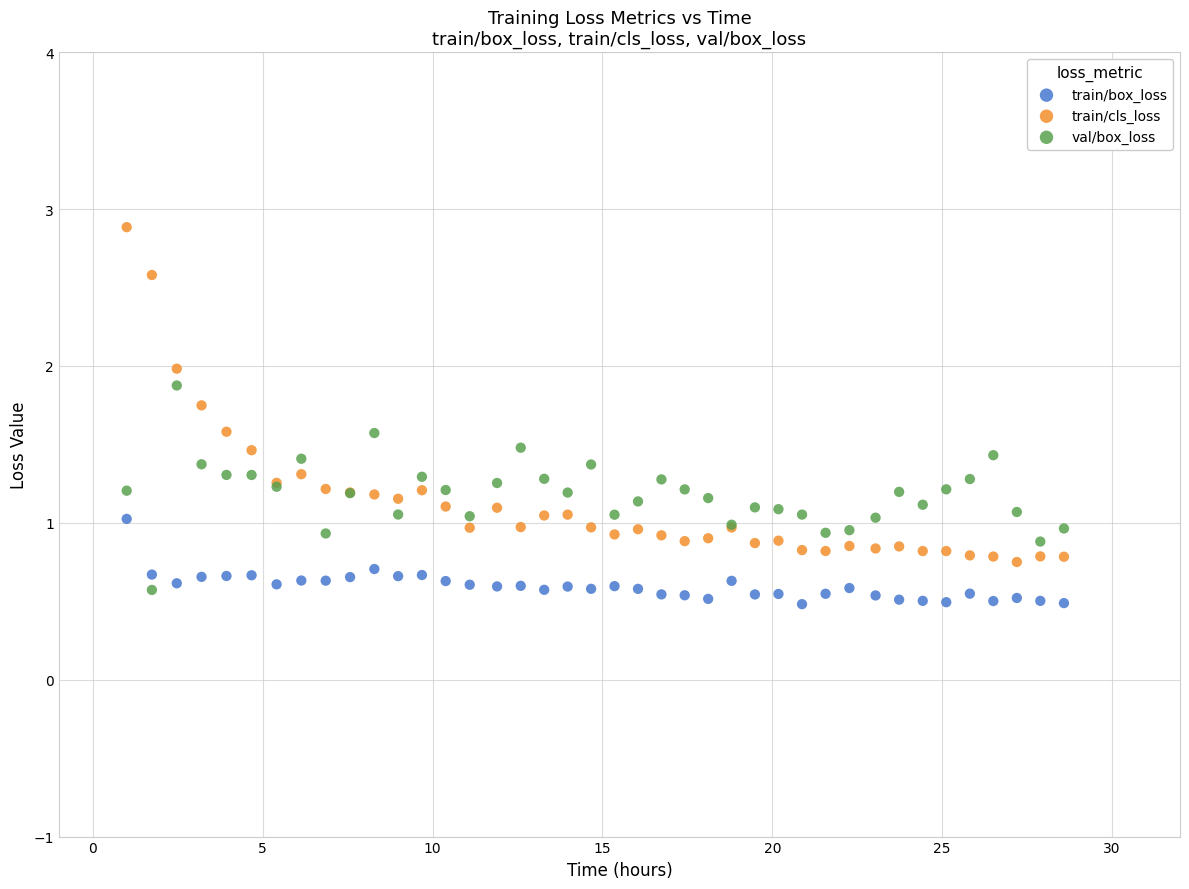

Which series reaches the minimum Y coordinate?

train/box_loss